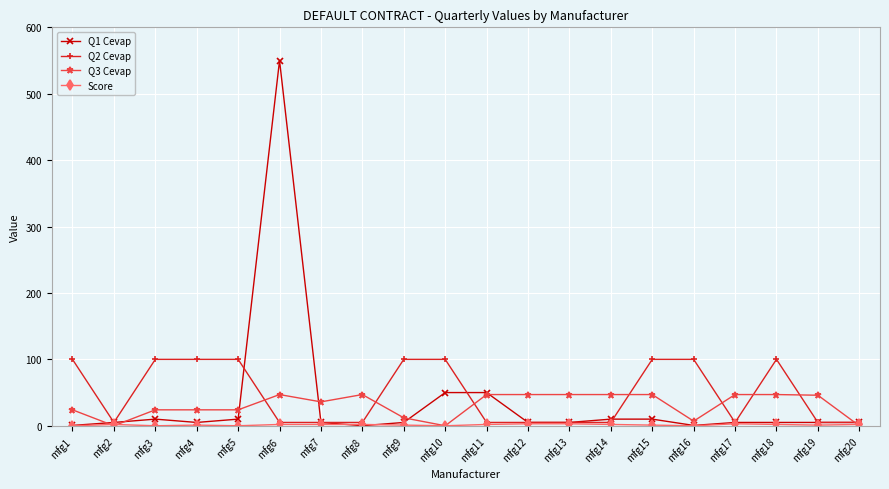

True or false: Q2 Cevap has a value of 5.0 at mfg13.

True